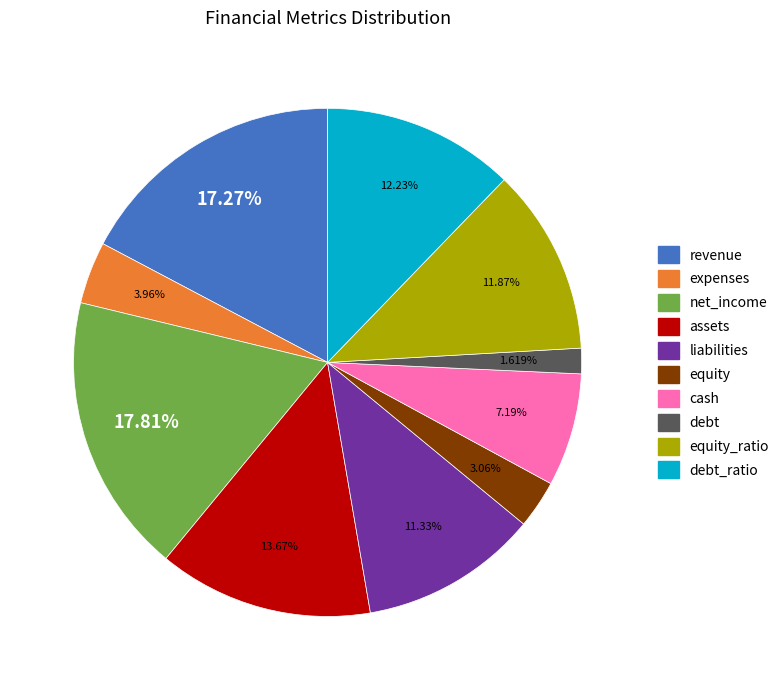

Is the sum of equity_ratio and liabilities greater than half?

No